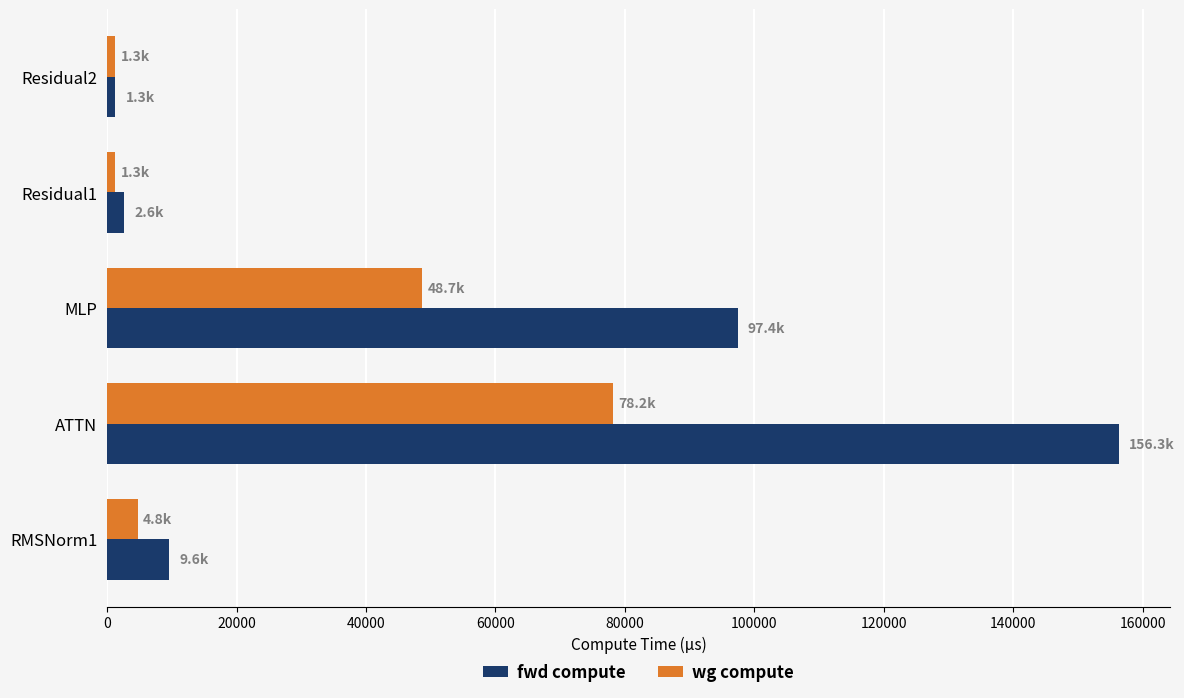

Rank the series by their average value, from highest to lowest.

fwd compute, wg compute